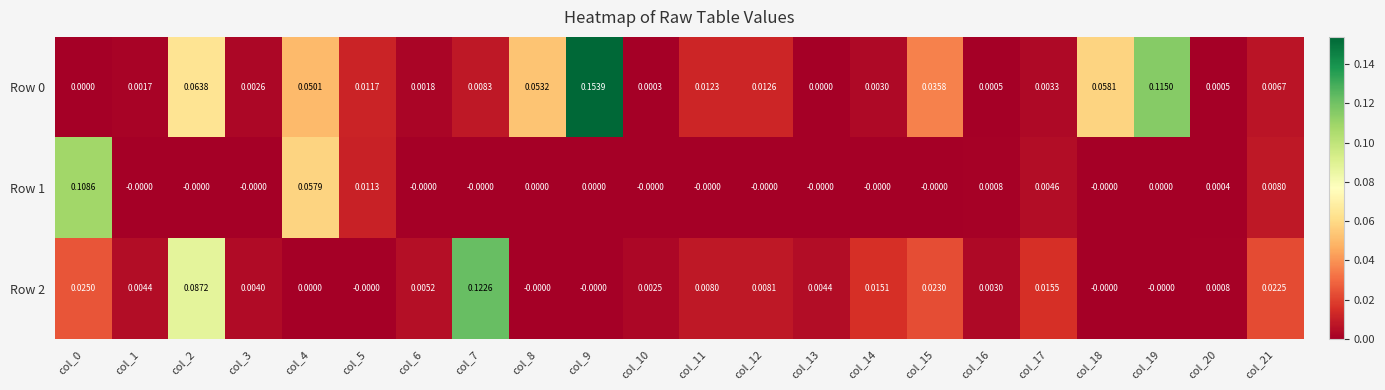

How many values in the Row 0 series exceed 0?

20